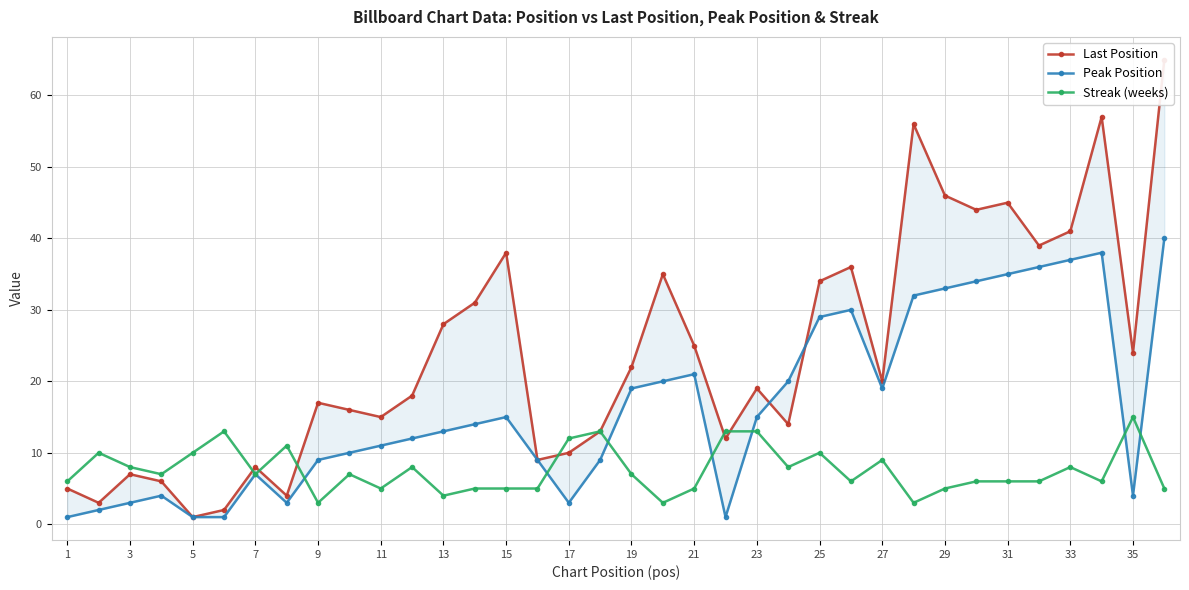

True or false: Streak (weeks) has more than 1 points higher than both neighbors.

True